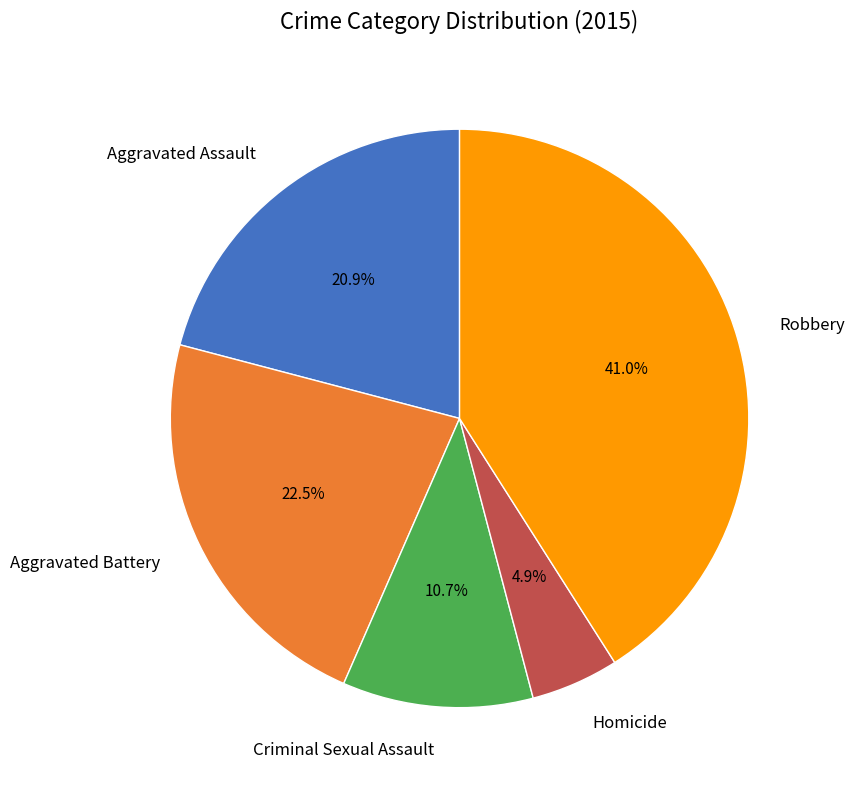

True or false: Aggravated Battery accounts for 16% of the total.

False